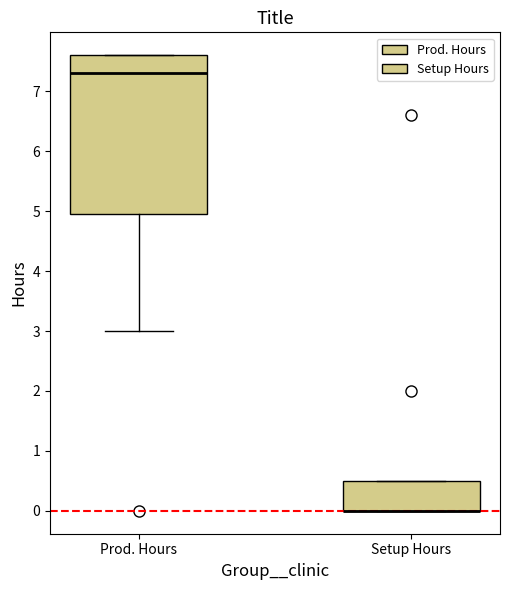

Reading left to right, transcribe this box plot: for each box, give where its median line is, the range the box spans, and where its two whiskers end, as read against the y-axis. The values are not printed on the chart, so give them approximately, as read against the axis.

Prod. Hours: median 7.3, box 5.0 to 7.6, whiskers 3.0 to 7.6
Setup Hours: median 0.0 (drawn on the box's lower edge), box 0.0 to 0.5, whiskers 0.0 to 0.5